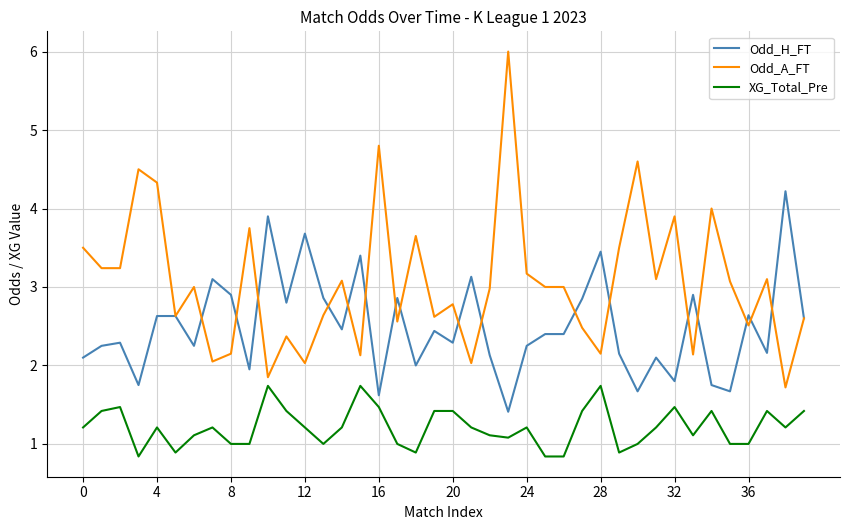

What is the minimum value shown in the chart?

0.8